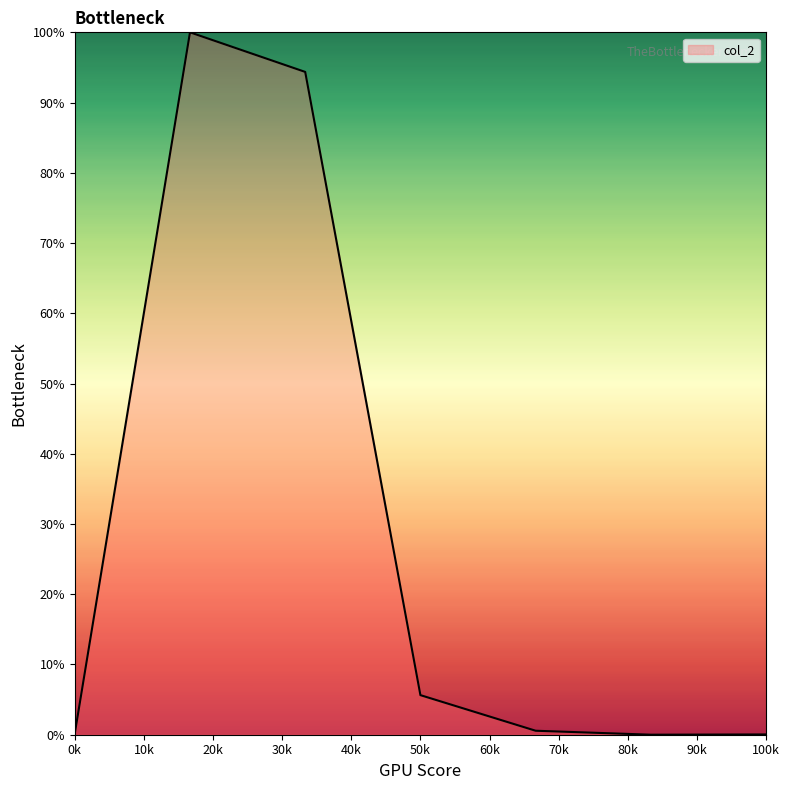

What is the difference between the maximum and minimum values?

100.0